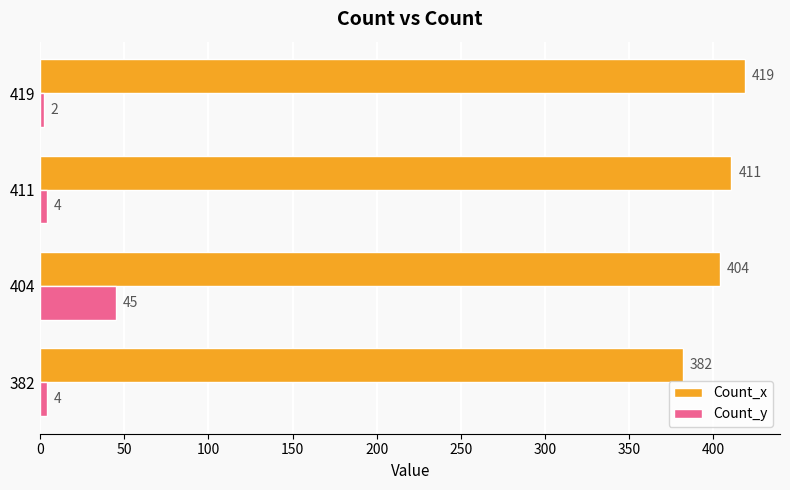

Which series has the largest total across all categories?

Count_x